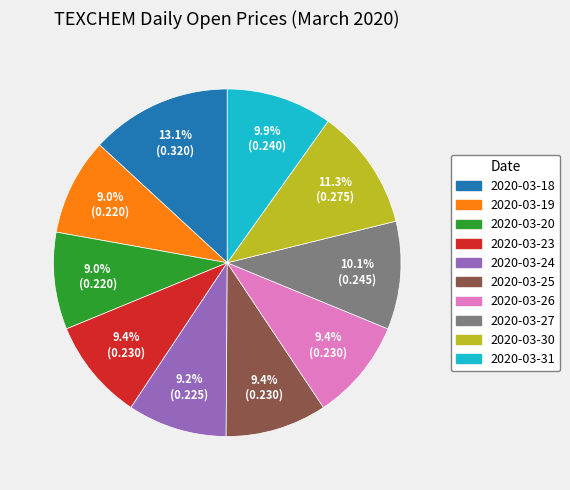

Do 2020-03-31 and 2020-03-27 together represent more than half of the pie?

No